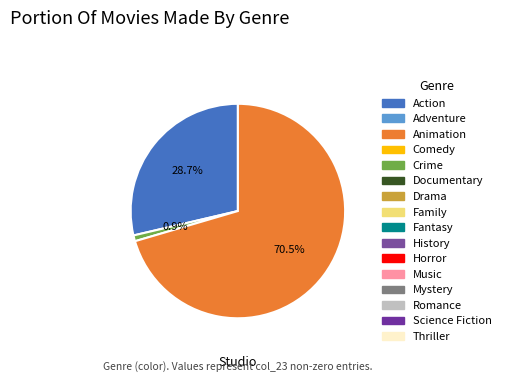

Is there any slice that represents more than half of the pie?

Yes